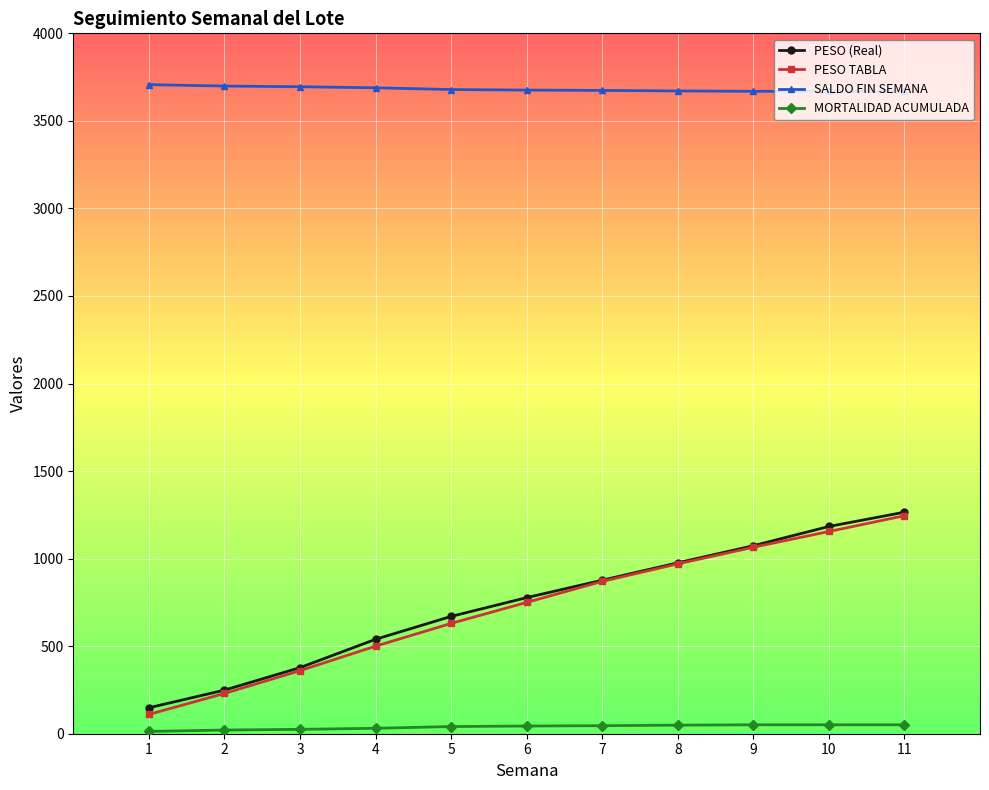

Which series has the largest total across all categories?

SALDO FIN SEMANA